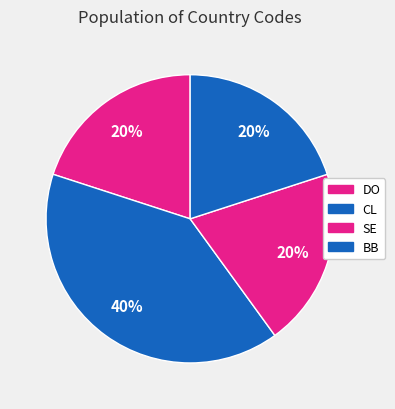

Count the number of slices in the pie.

4